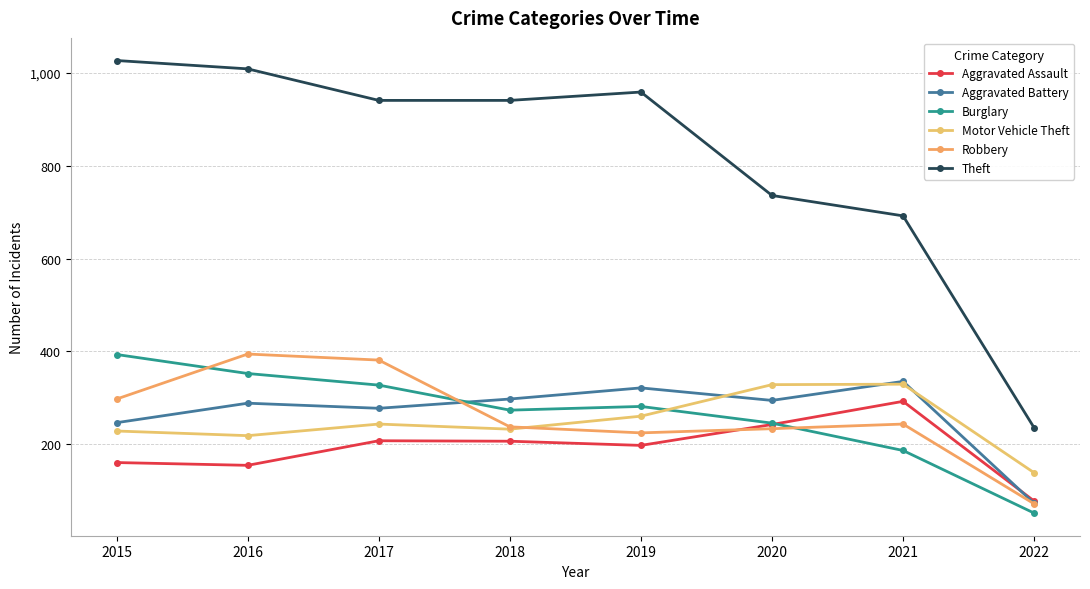

True or false: Aggravated Assault and Burglary cross at least once.

True